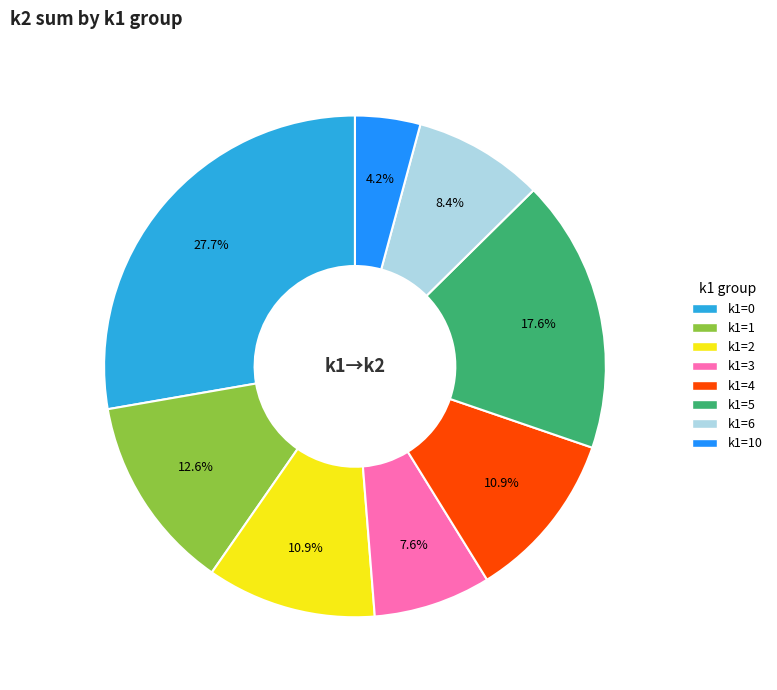

Is there any slice that represents more than half of the pie?

No